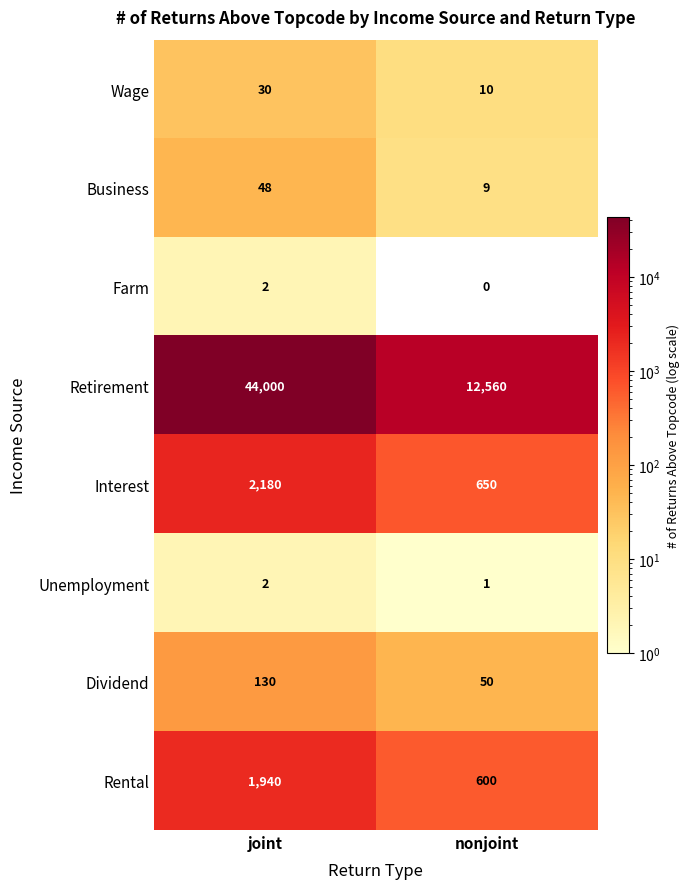

What value does the Retirement series have at nonjoint, to the nearest 100?

12600